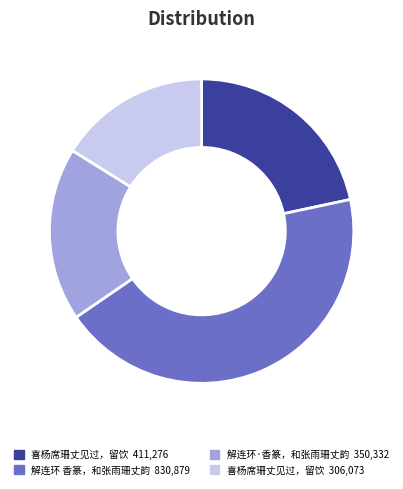

Is there any slice that represents more than half of the pie?

No